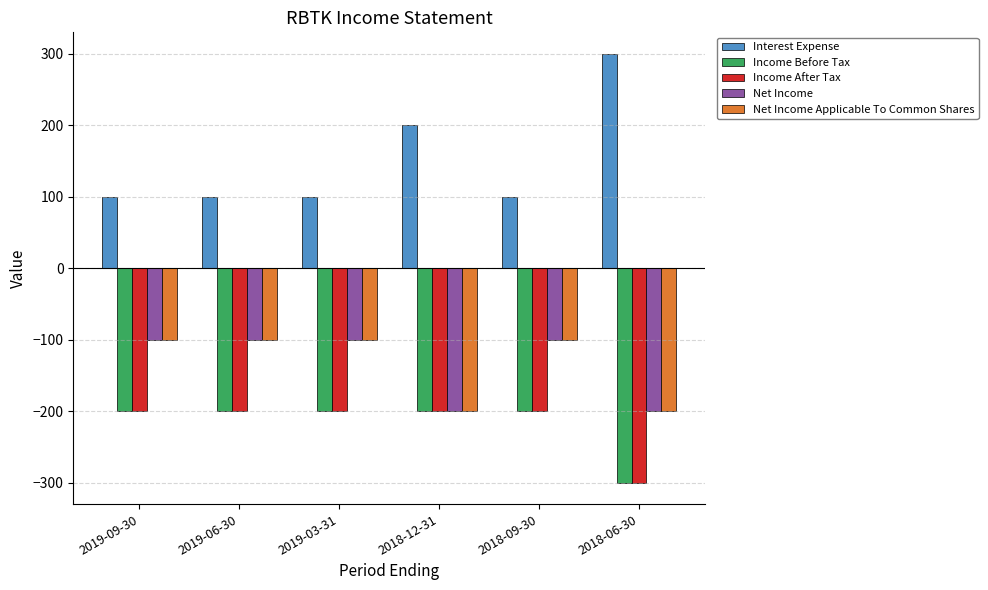

What is the average value of the Net Income Applicable To Common Shares series?

-133